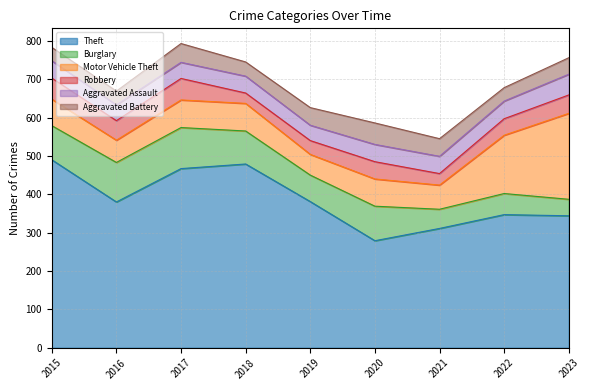

What is the value of the Robbery point at the 8th from the left?

43